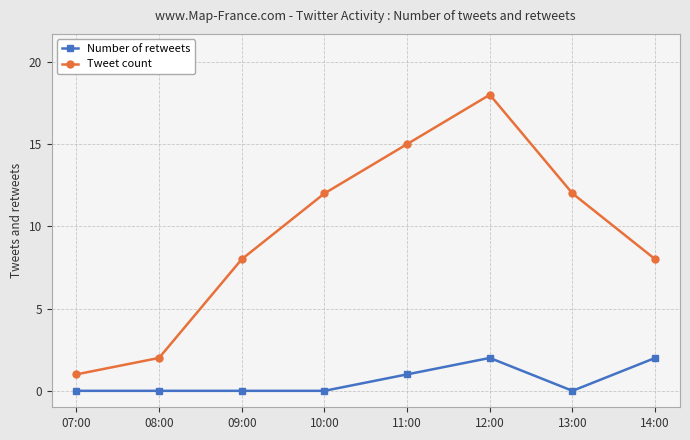

True or false: Number of retweets and Tweet count cross at least once.

False